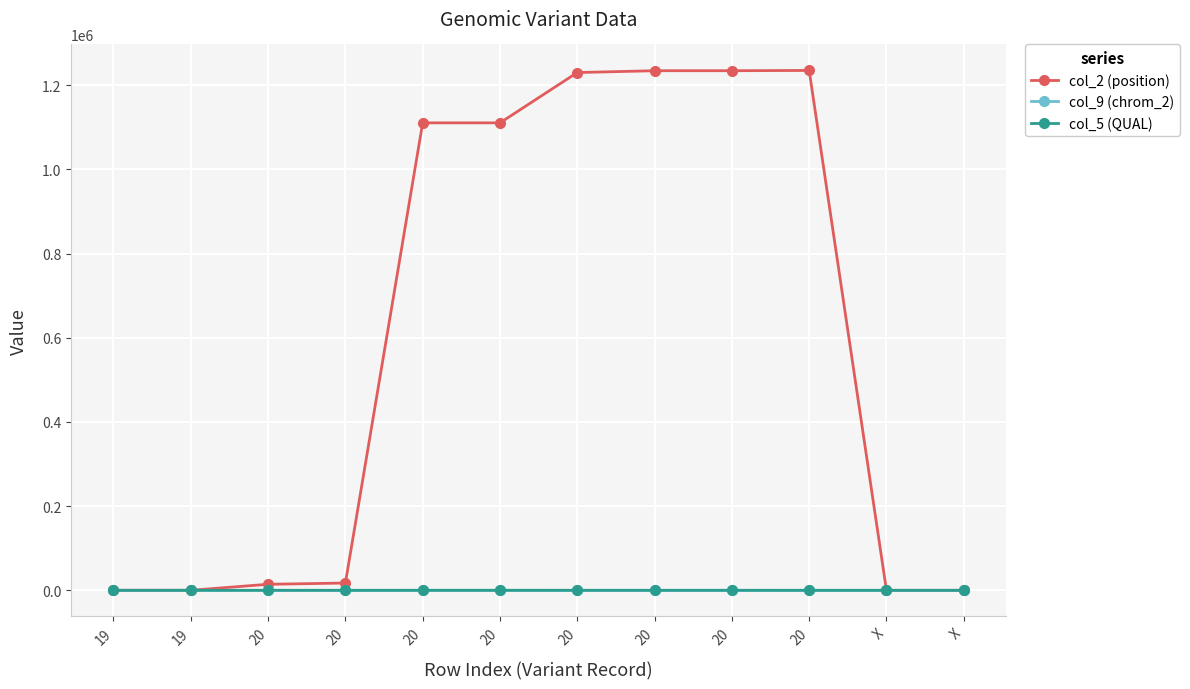

At which category is the sum across all series the highest?

20